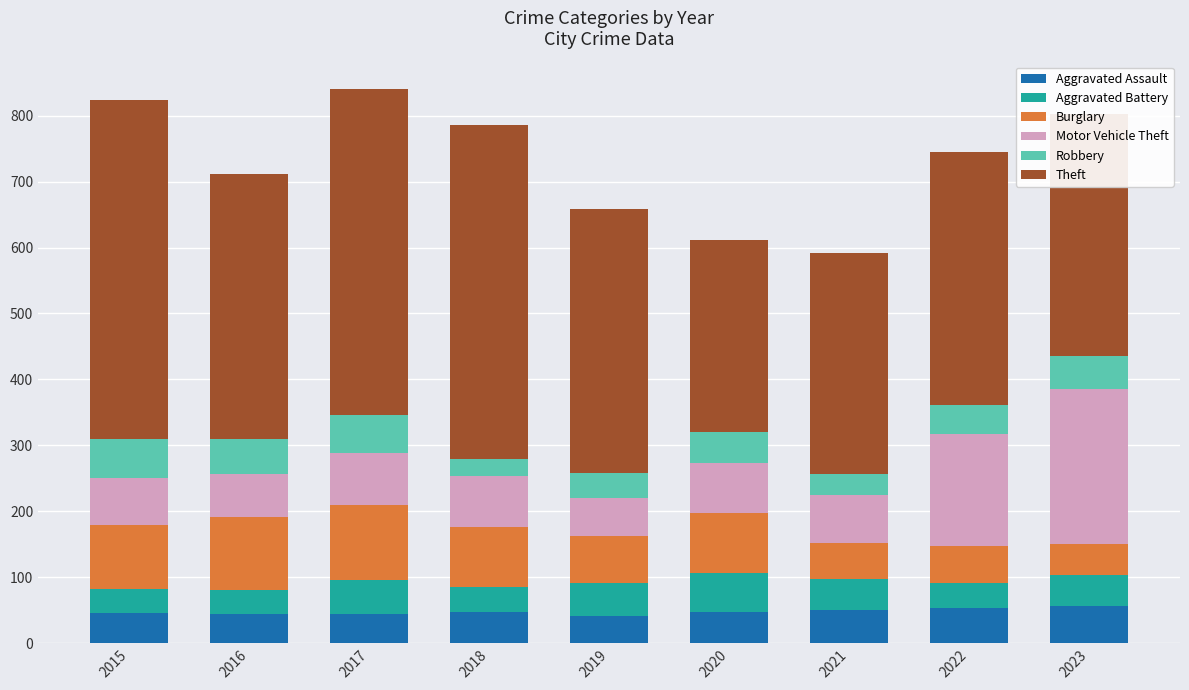

What is the highest value of the Aggravated Assault series?

57